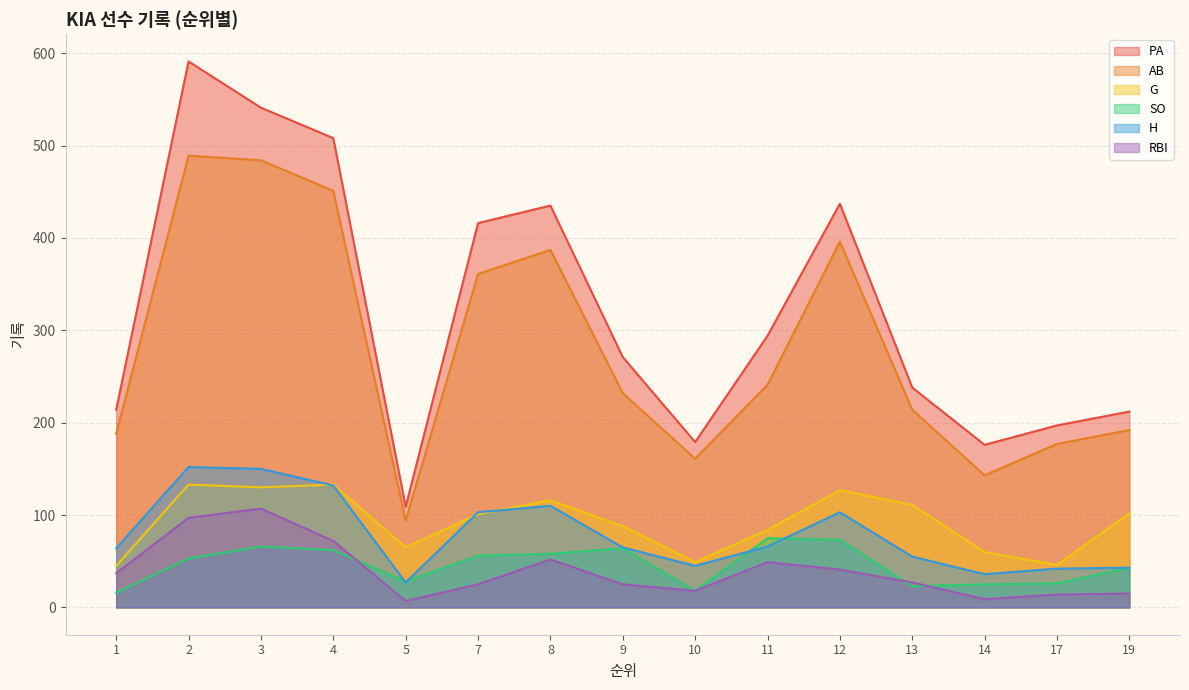

What is the value of the AB point at the 15th from the left?

192